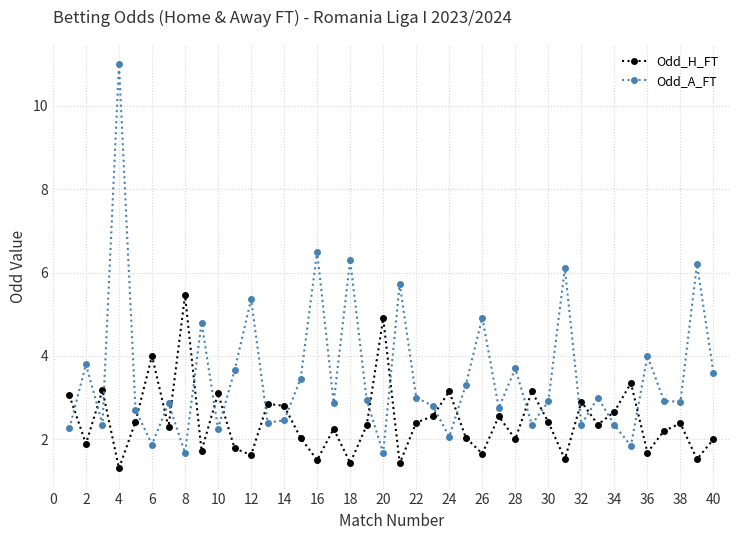

How many data points does each series have?

40